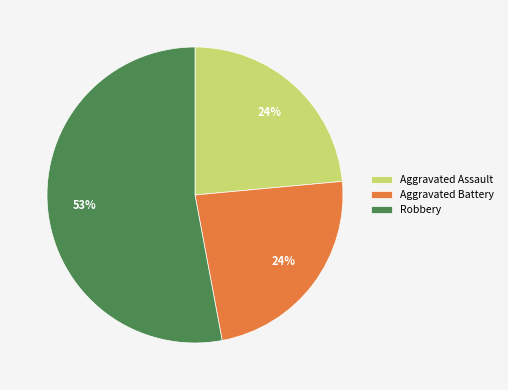

Approximately how many times larger is the value at Aggravated Assault compared to Aggravated Battery?

1.0